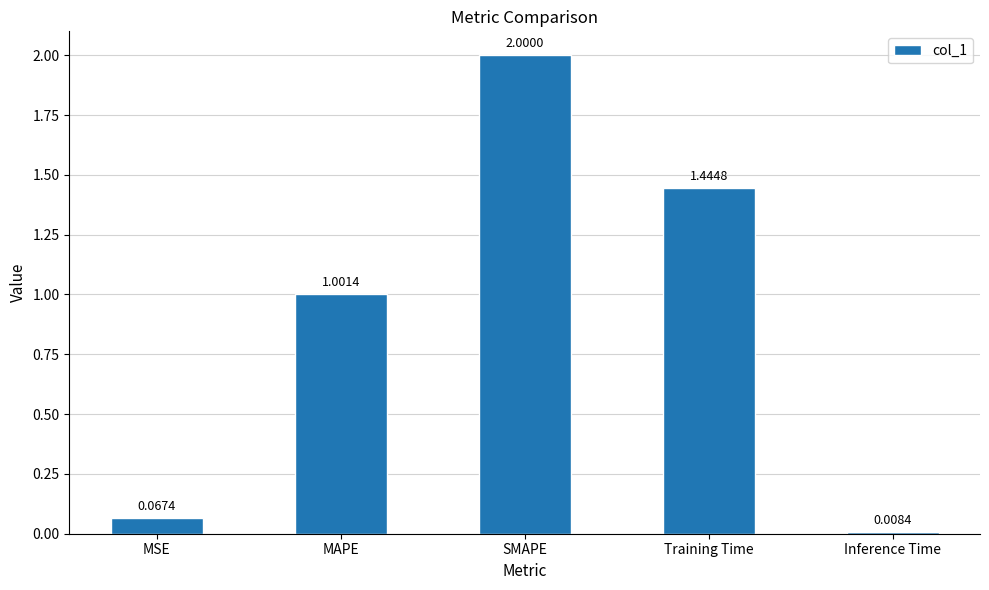

What position from the right is SMAPE?

3